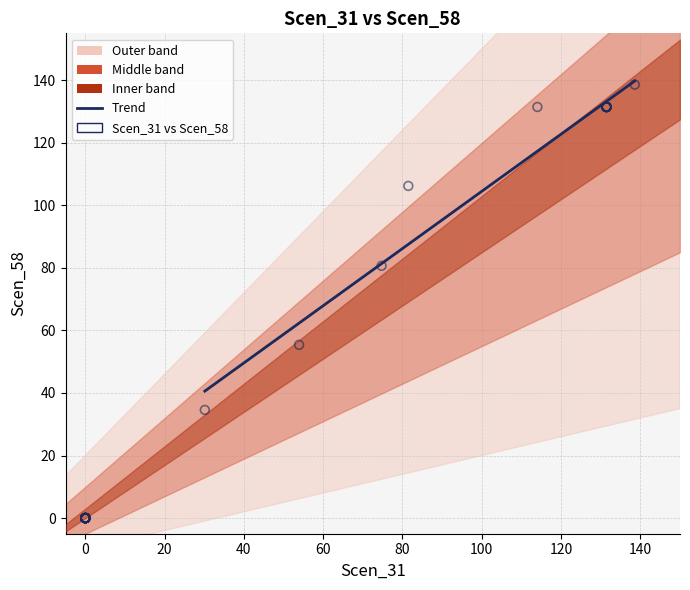

What Y value in the scatter plot is closest to 69?

80.7